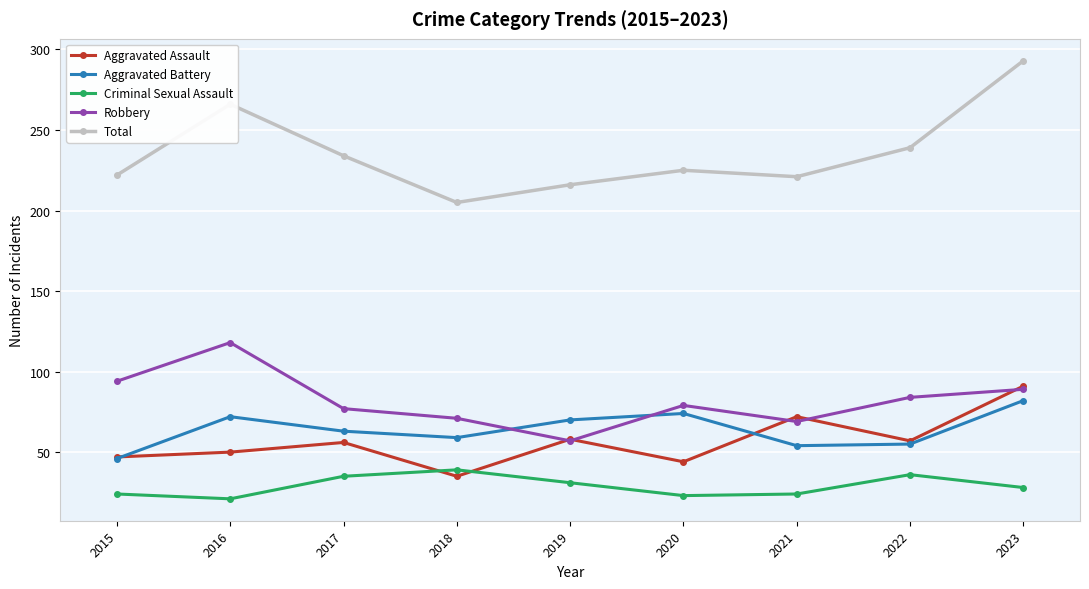

True or false: Aggravated Battery and Criminal Sexual Assault cross at least once.

False